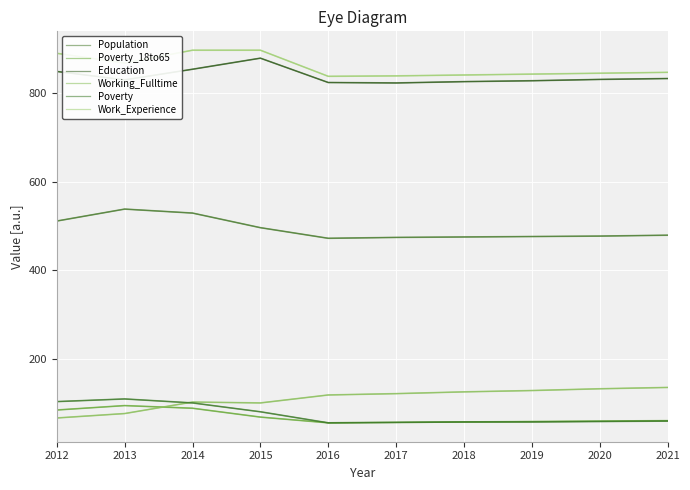

At which label does Work_Experience reach its peak?

2014